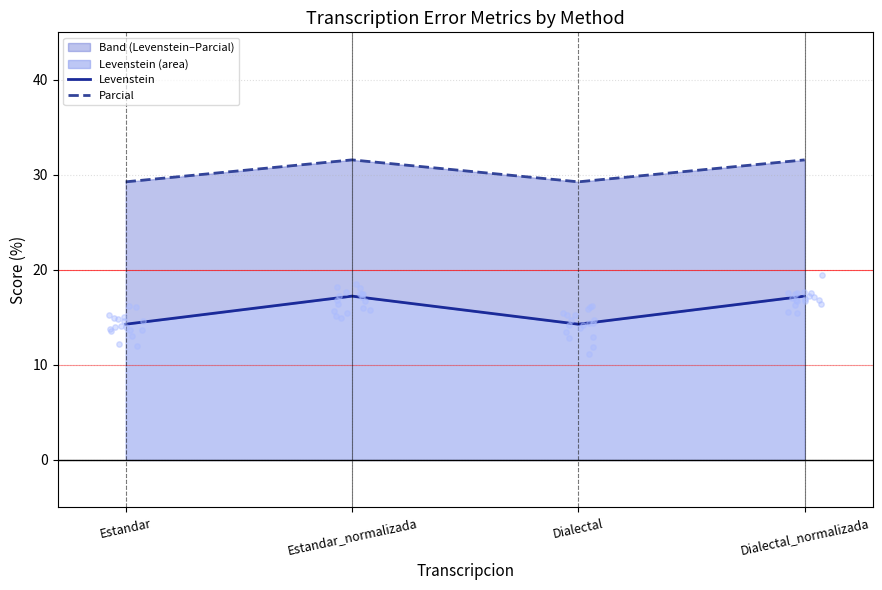

At how many categories does at least one series exceed 19?

4